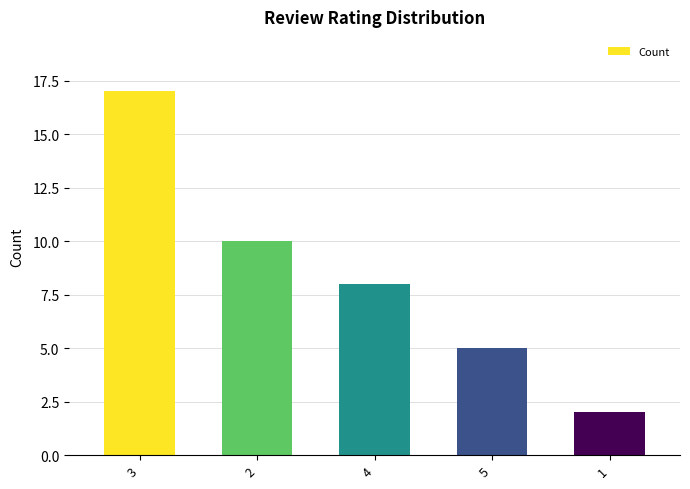

Between 1 and 4, which is larger?

4